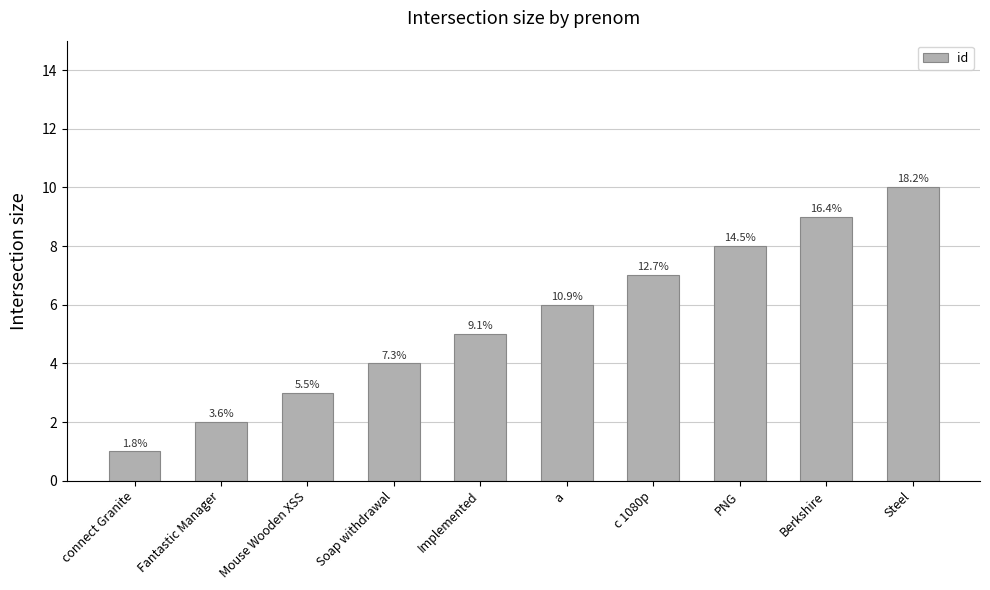

True or false: the data shows 5 at Implemented.

True